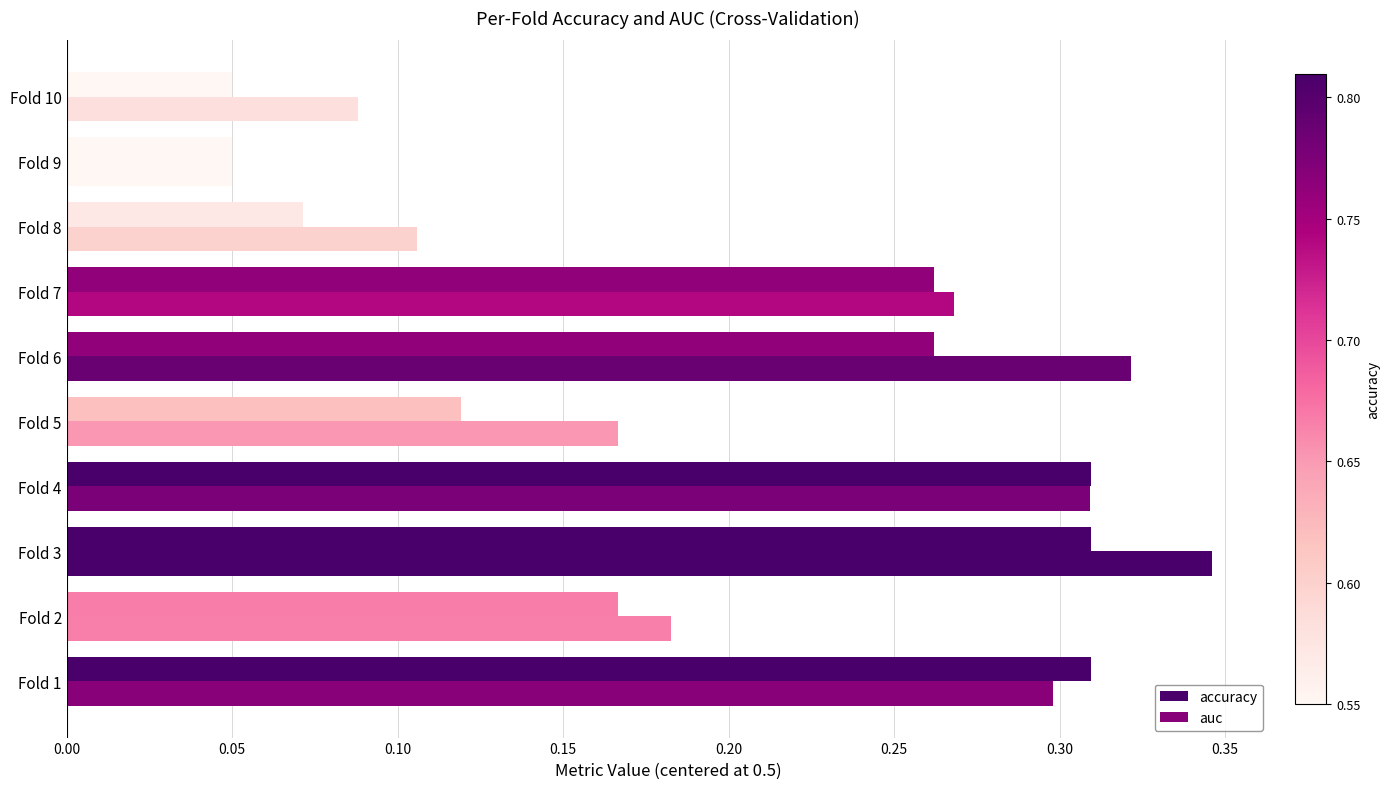

How many series are shown in this chart?

2